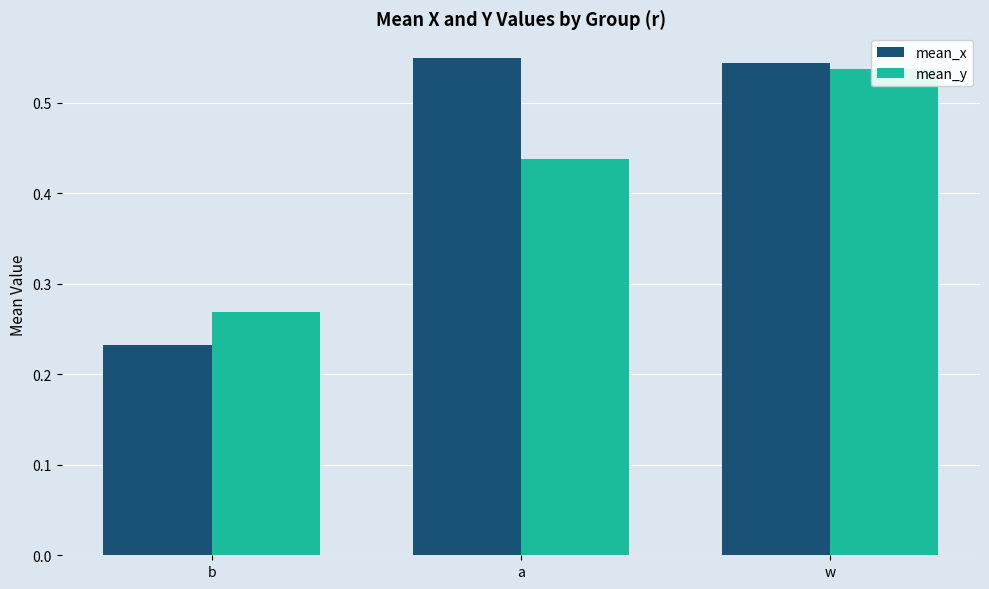

What is the label of the 1st bar from the right?

w